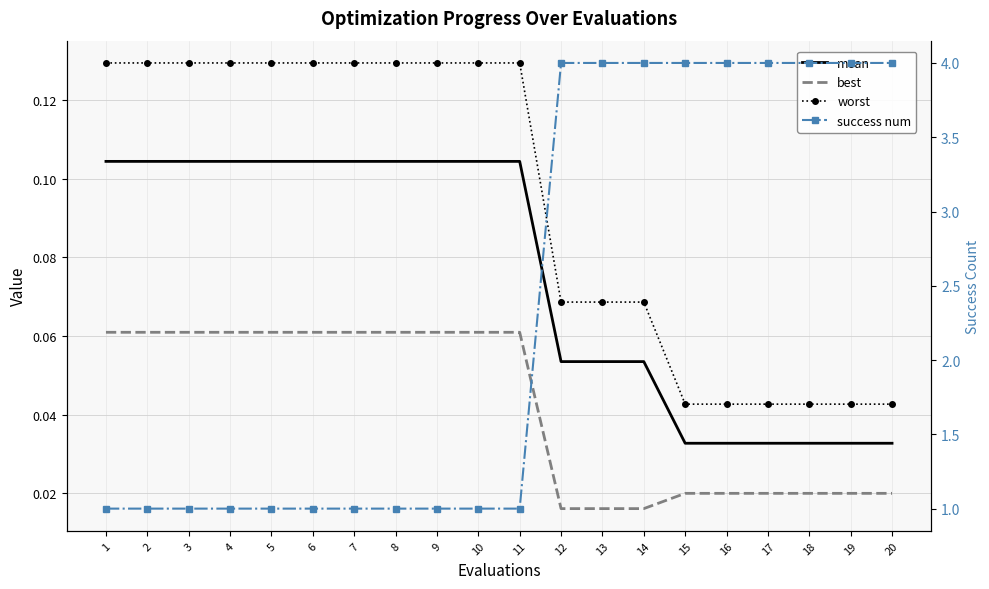

The value of worst at 15 is 0.1. True or false?

False